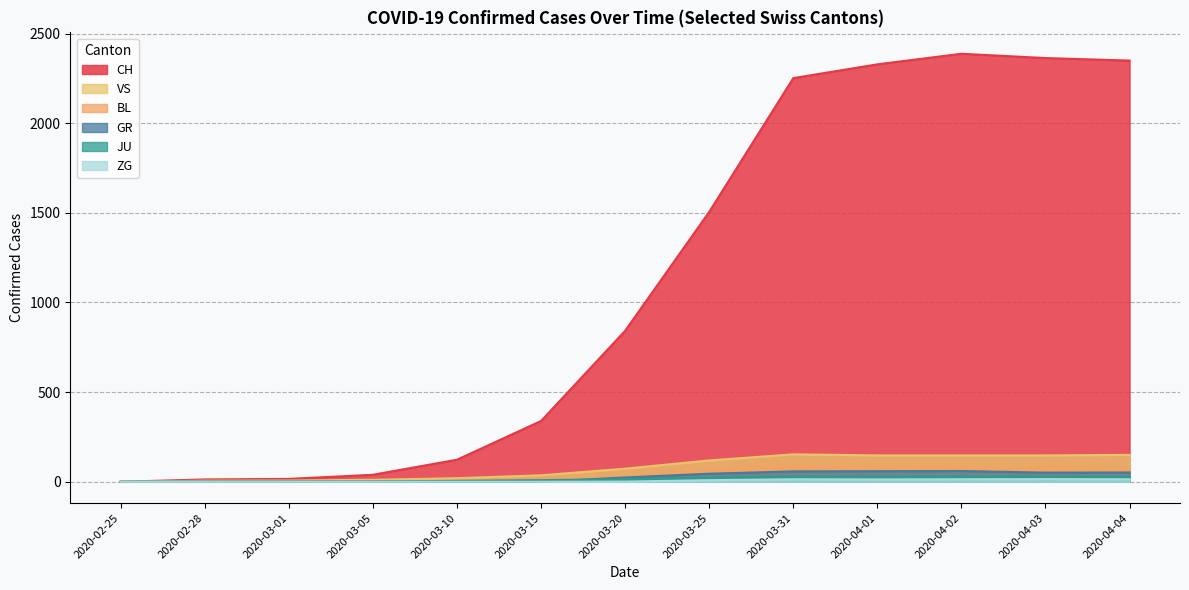

What is the average value of the CH series?

1120